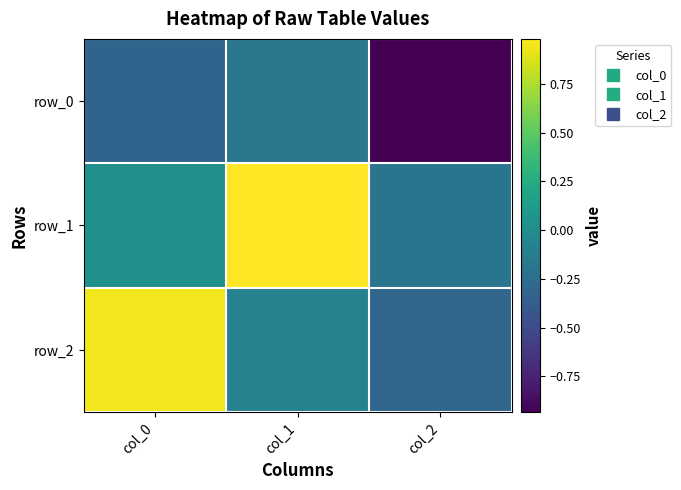

Is the value of row_0 at col_0 greater than the value of row_2 at col_0?

No